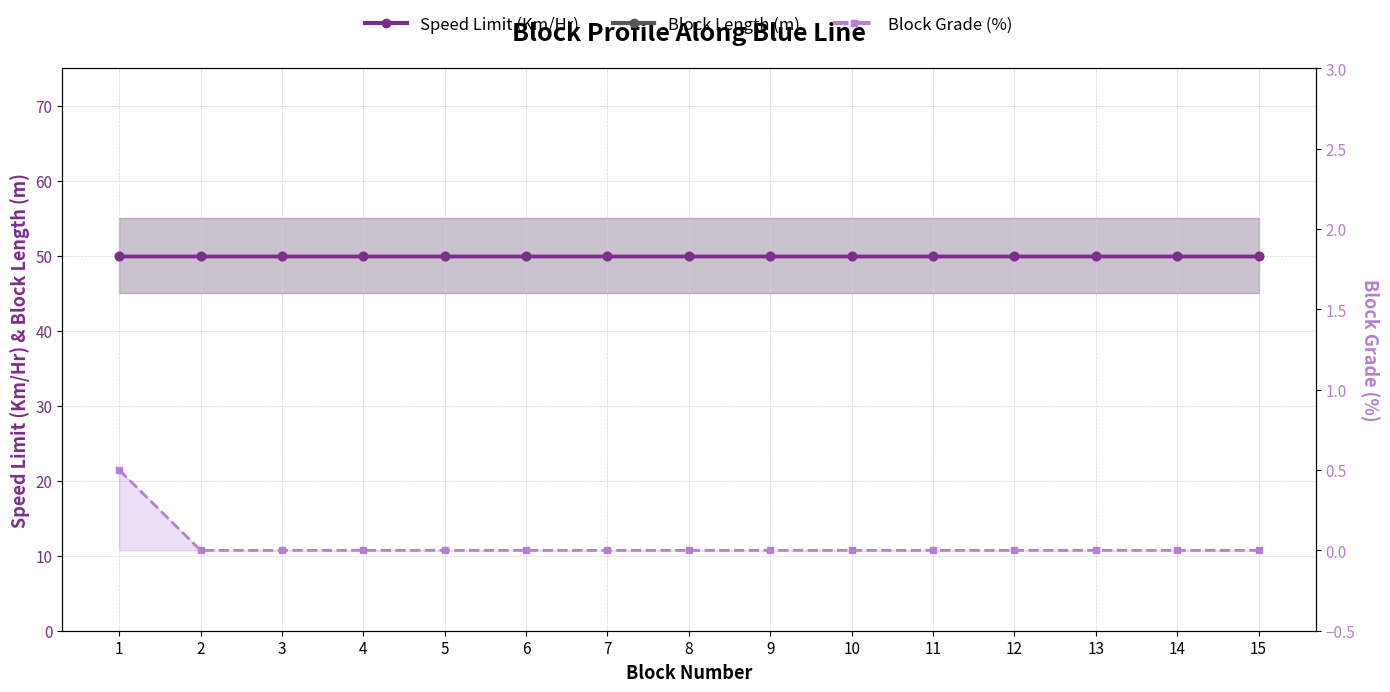

How many positive values does the Block Grade (%) series have?

1